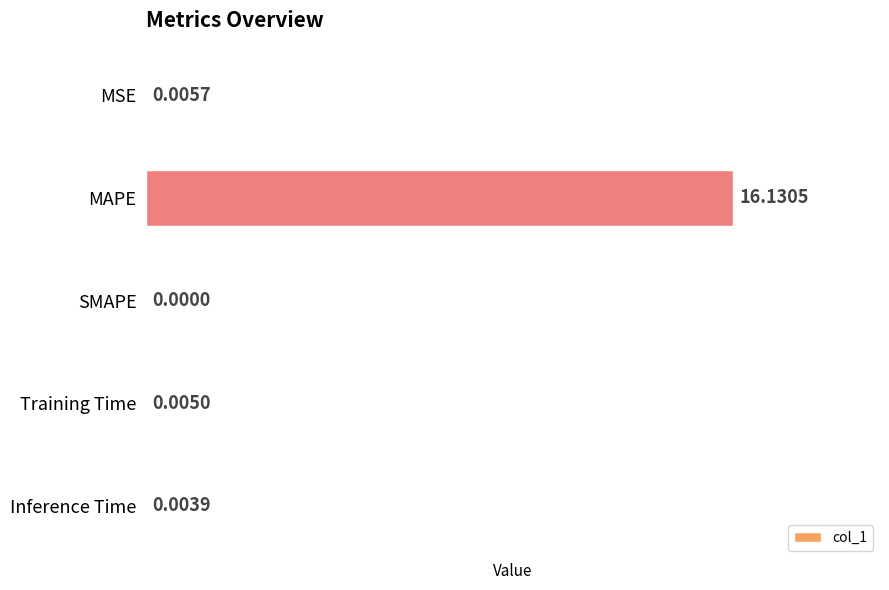

What is the sum of the values at MAPE and Training Time?

16.1